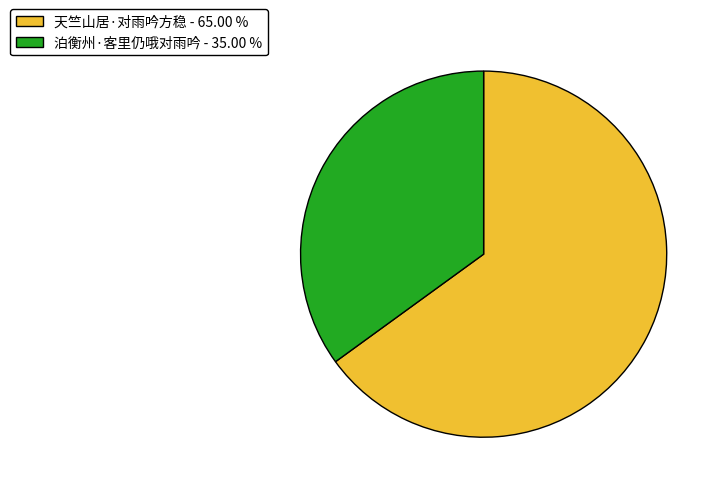

Rank the categories by value from lowest to highest.

泊衡州·客里仍哦对雨吟, 天竺山居·对雨吟方稳